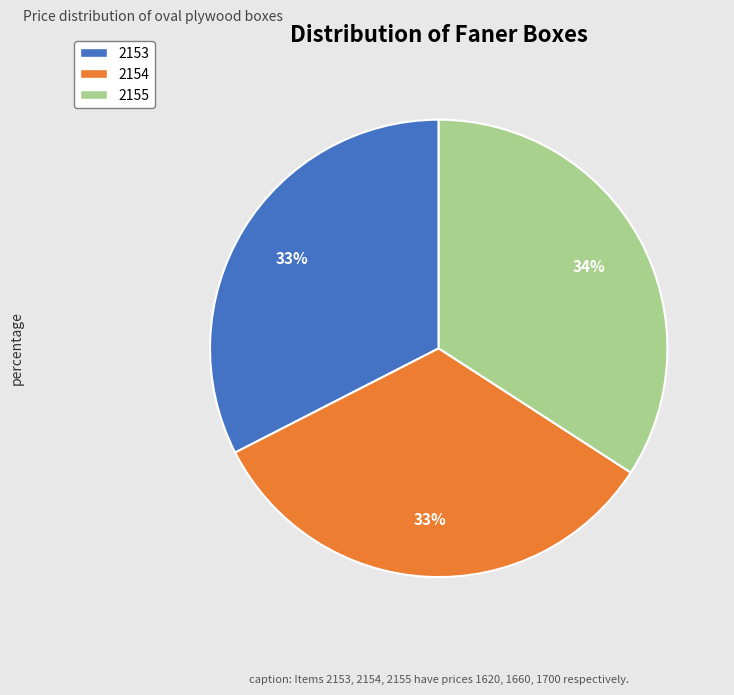

The 2153 slice represents 33% of the pie. True or false?

True